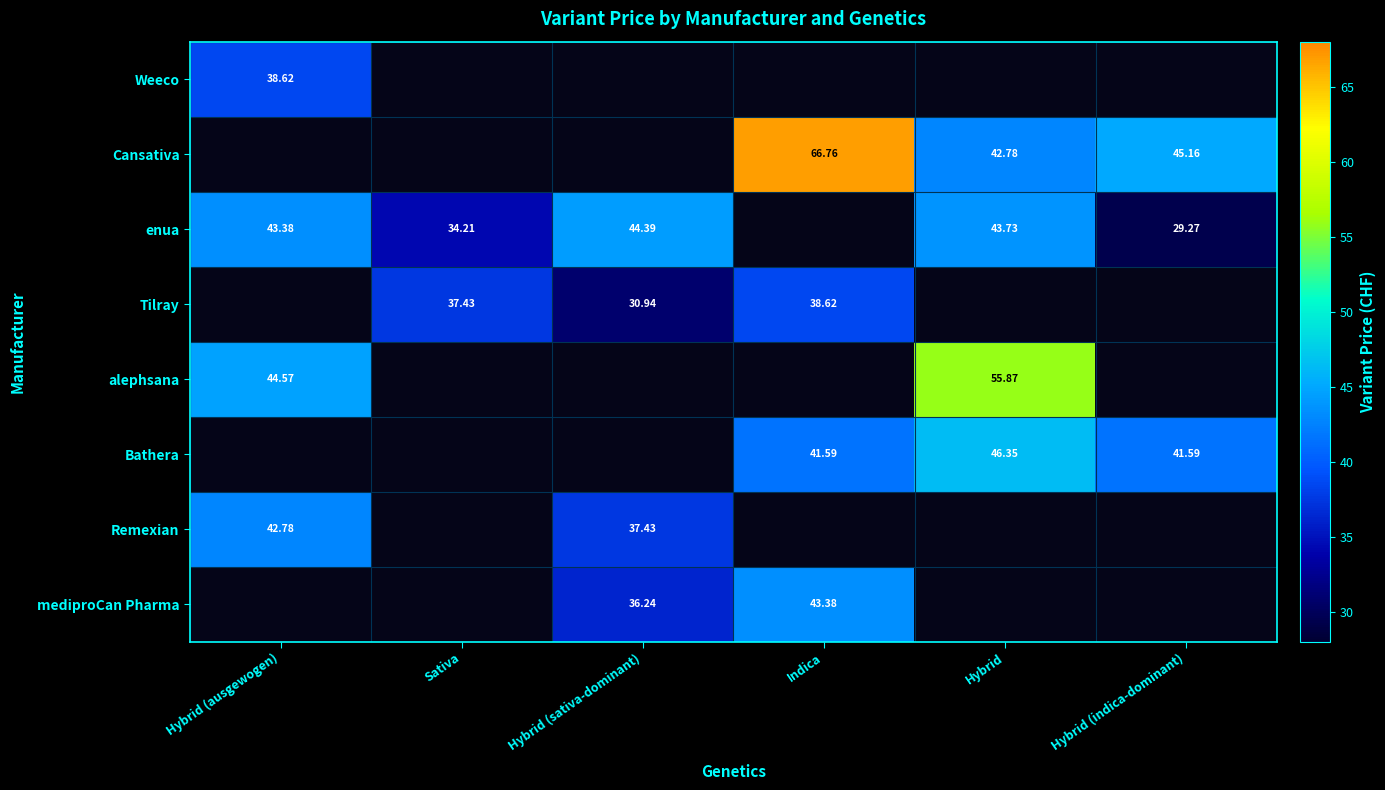

Between Sativa and Hybrid, which series saw the biggest shift?

enua